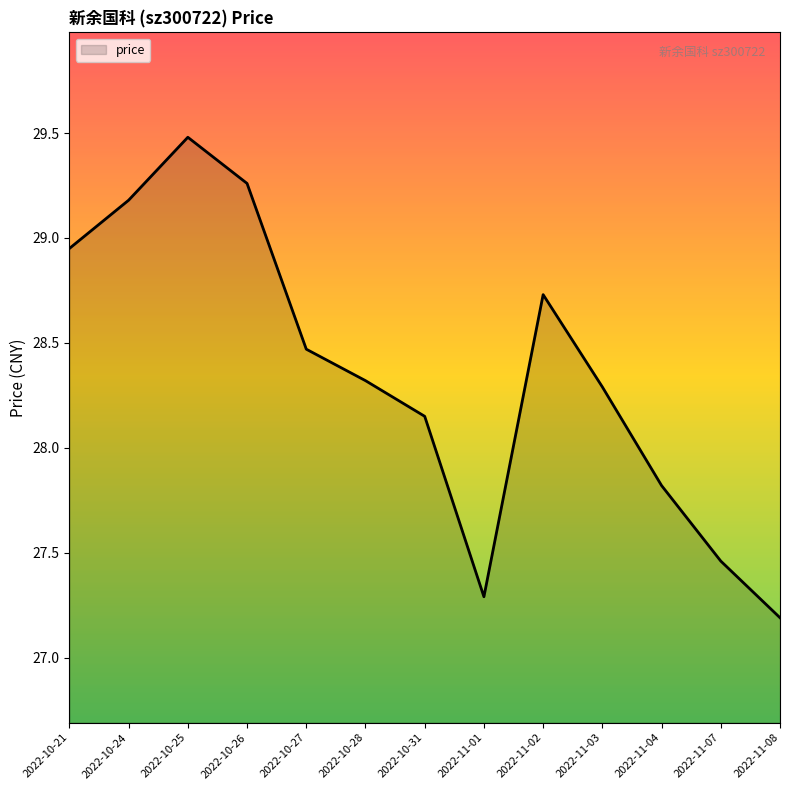

Which category has the highest value across all series?

2022-10-25